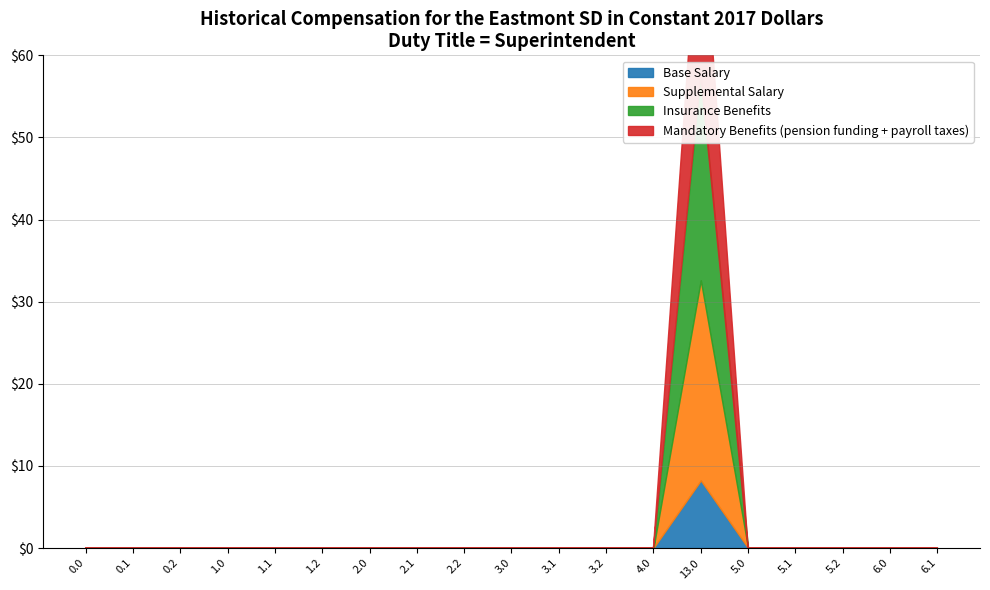

At how many categories does at least one series exceed 18?

1